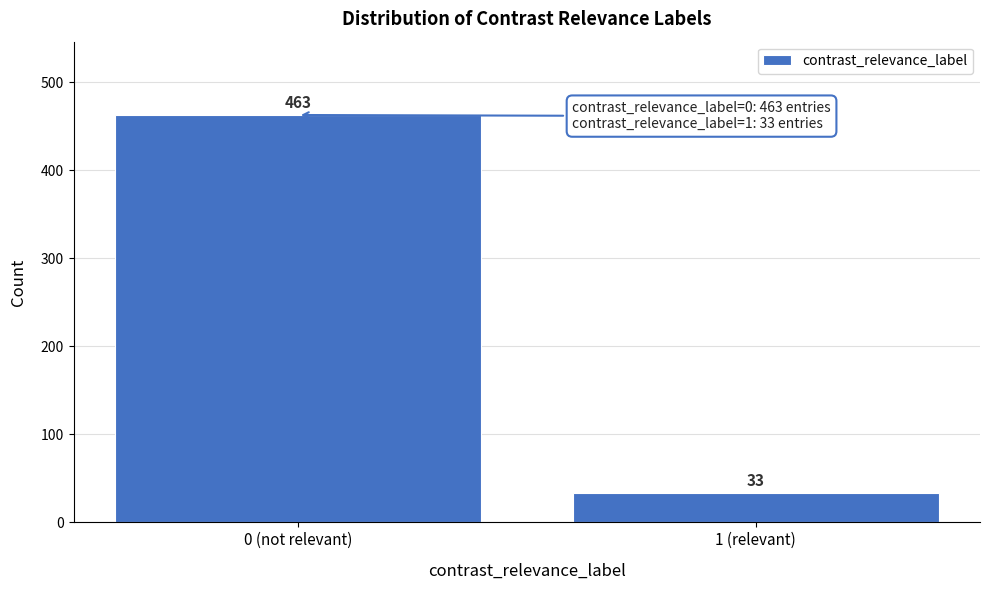

Reading left to right, what are all the values shown in this chart?

463	33